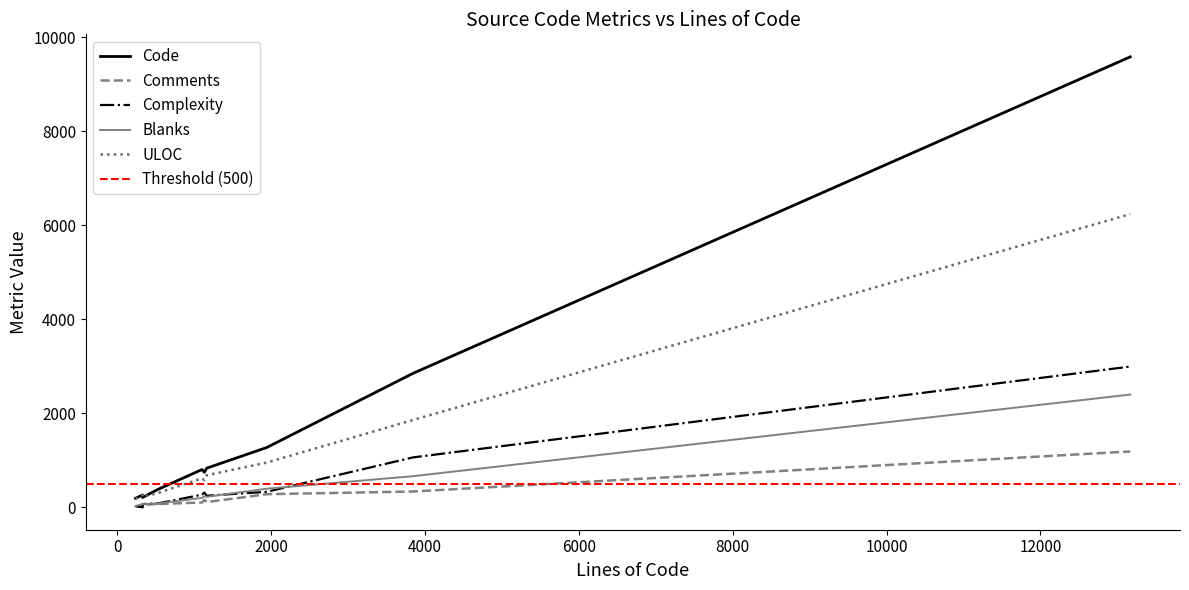

Which series has the widest spread of values?

Code